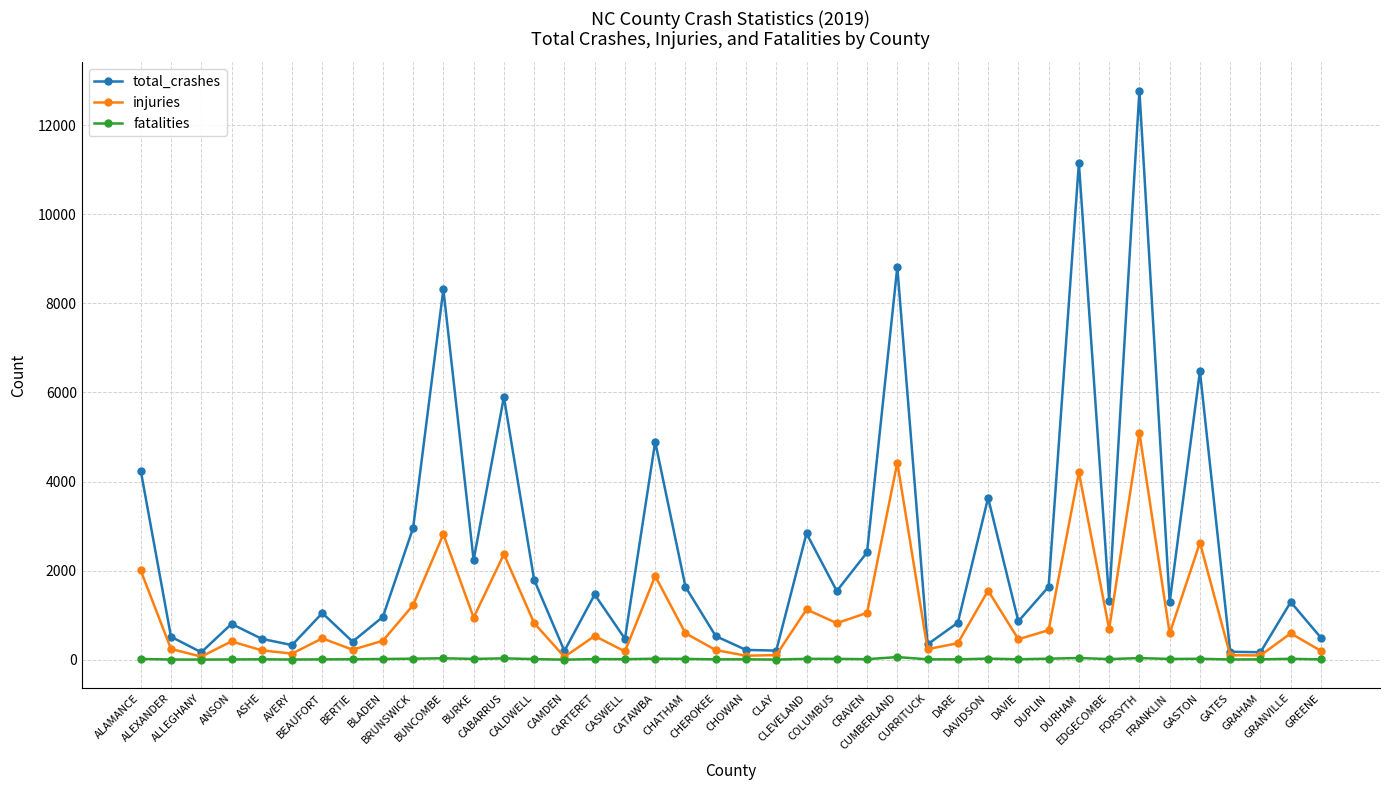

What is the label of the 14th point from the left?

CALDWELL